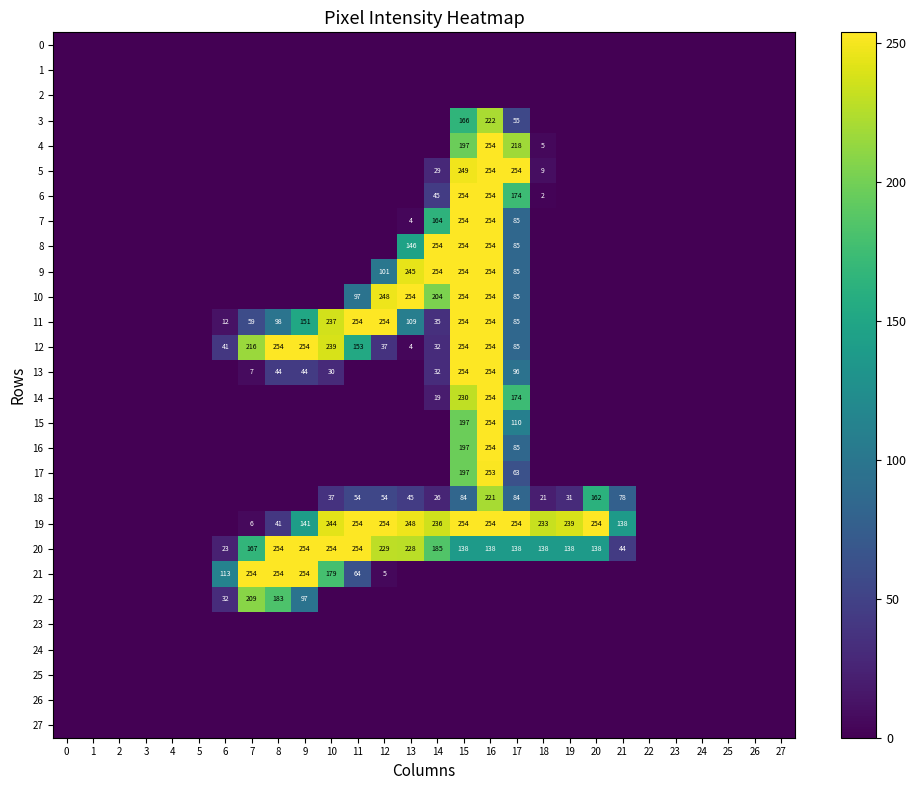

True or false: 1 has a value of 0 at 8.

True